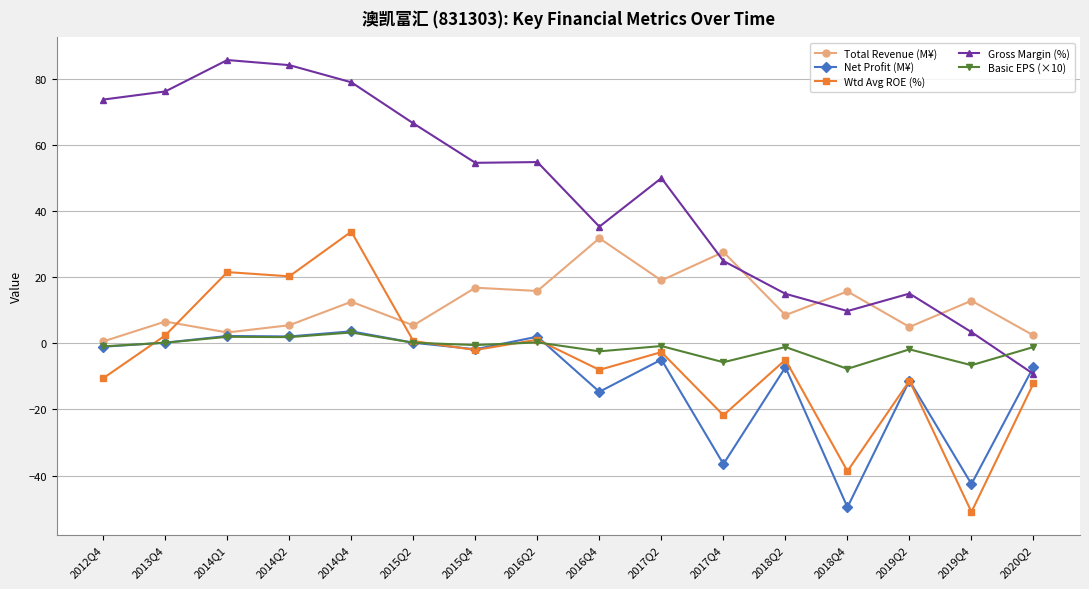

Which series has the largest range (max minus min)?

Gross Margin (%)